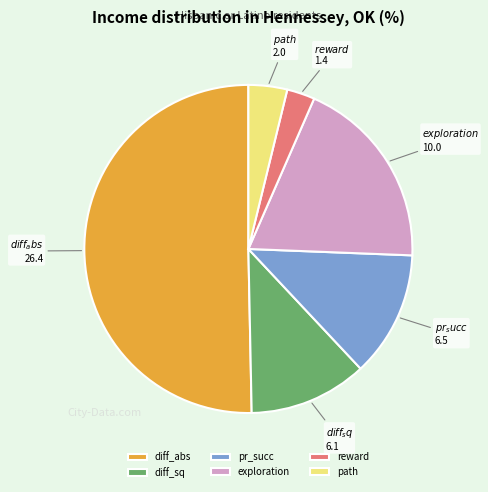

Which category has the biggest portion of the pie?

diff_abs